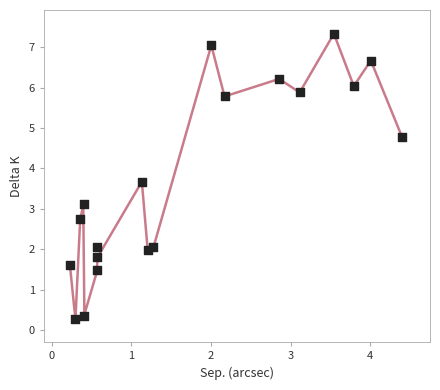

What Y value in the scatter plot is closest to 3?

3.1